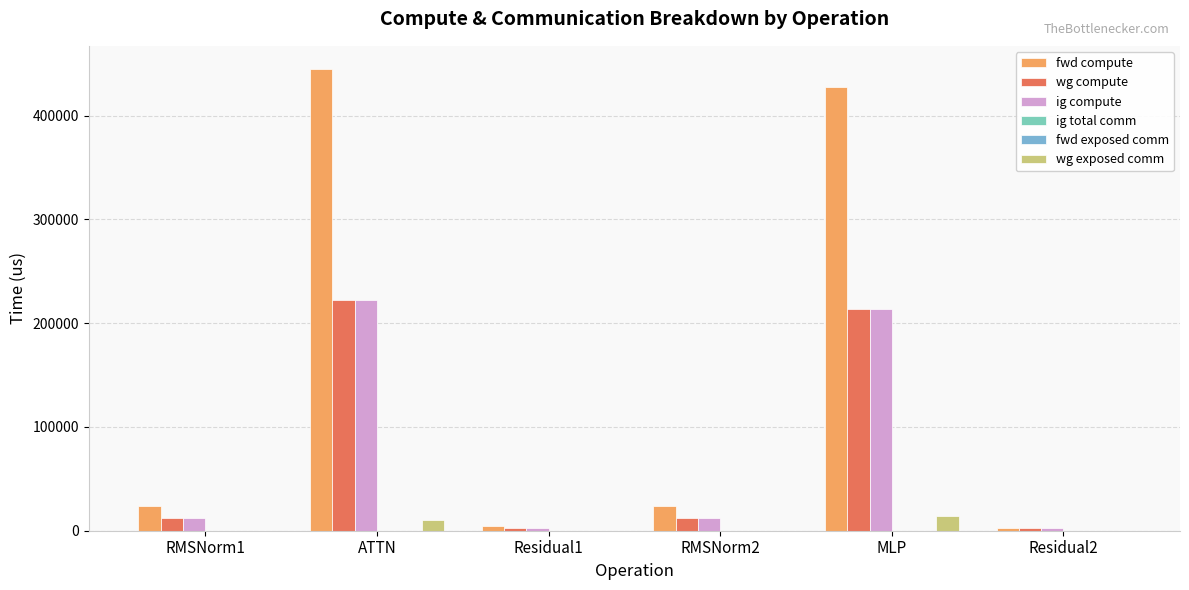

What is the sum of all wg exposed comm values?

24107.1